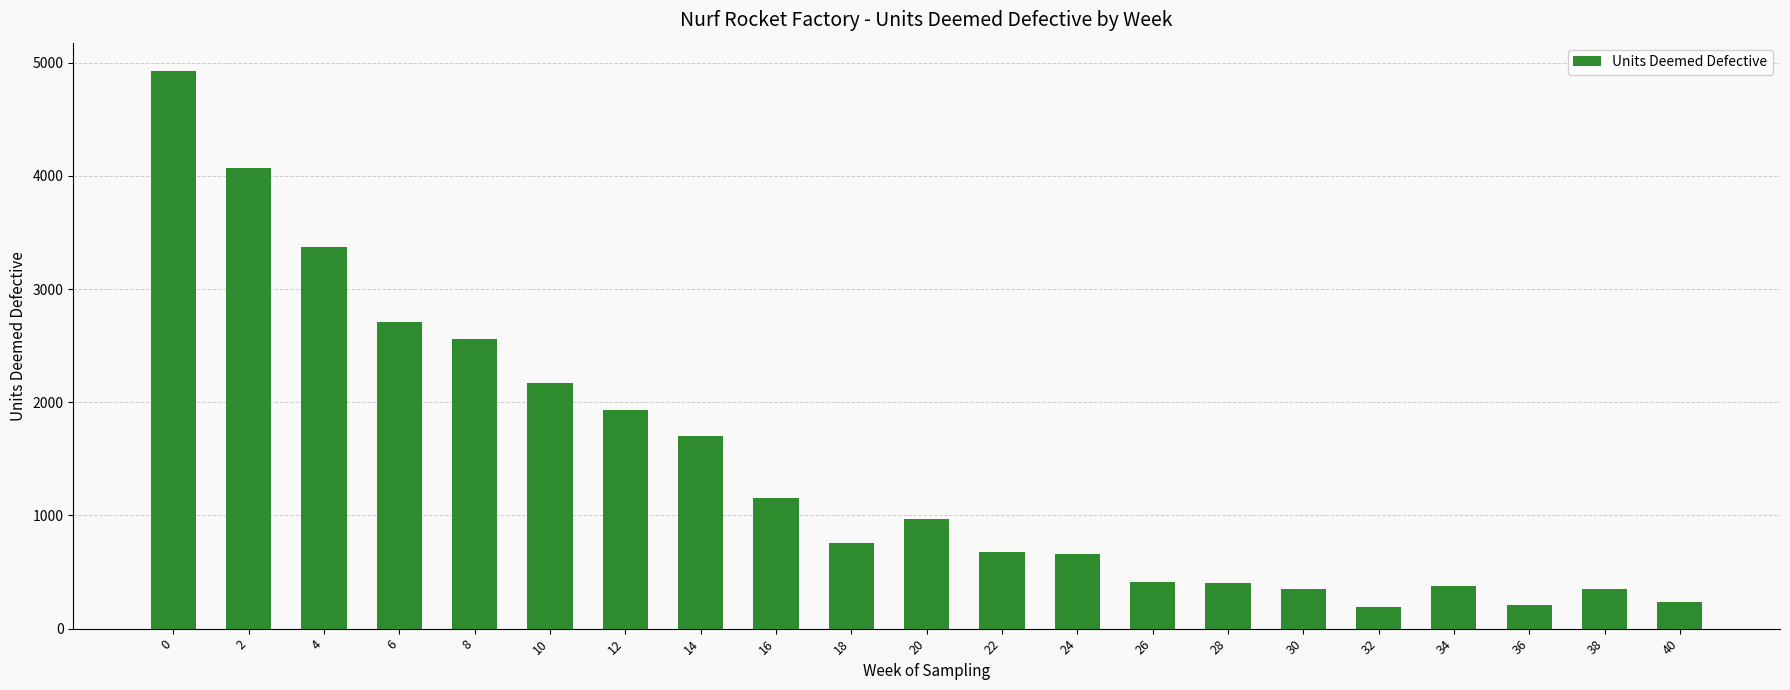

The value at 12 is 886. True or false?

False